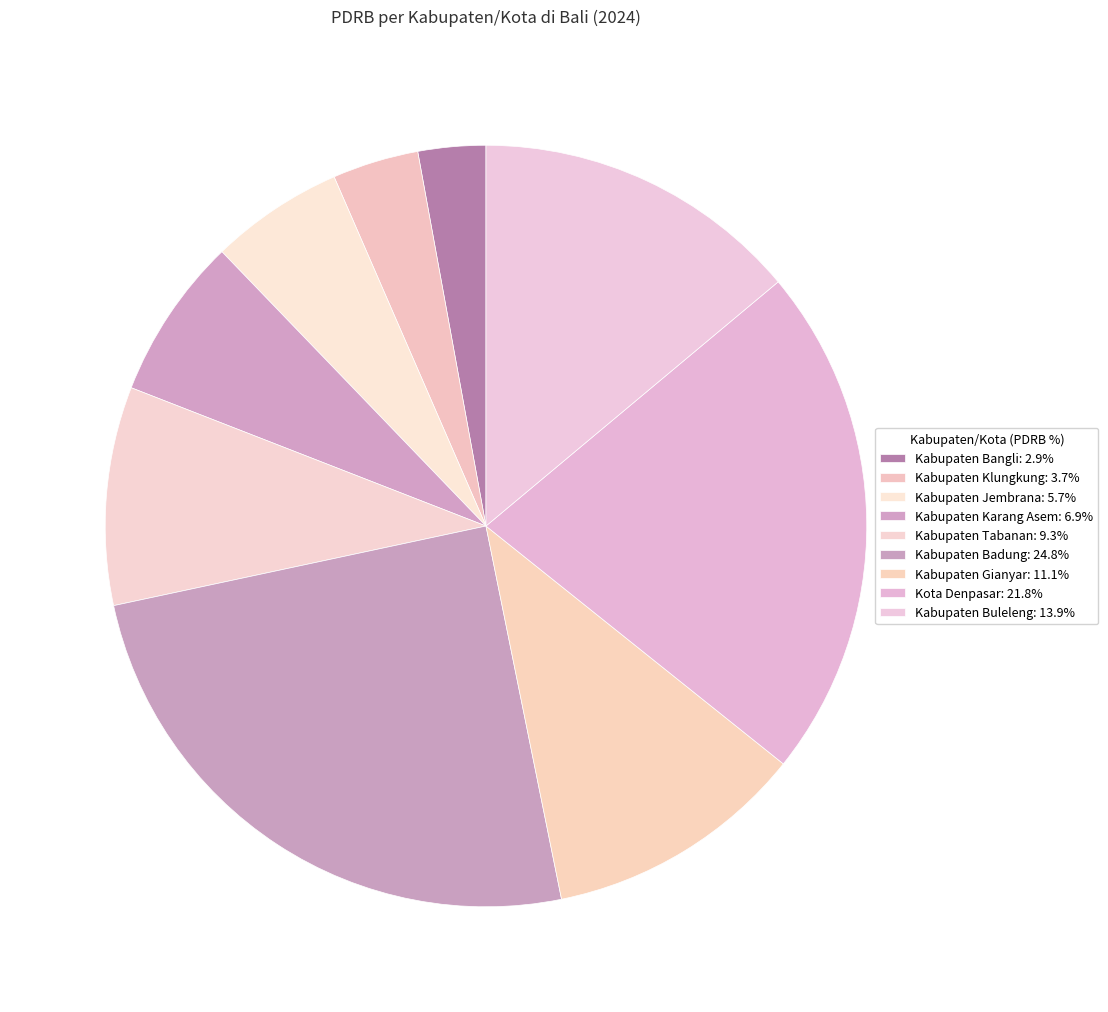

How many segments does this pie chart have?

9